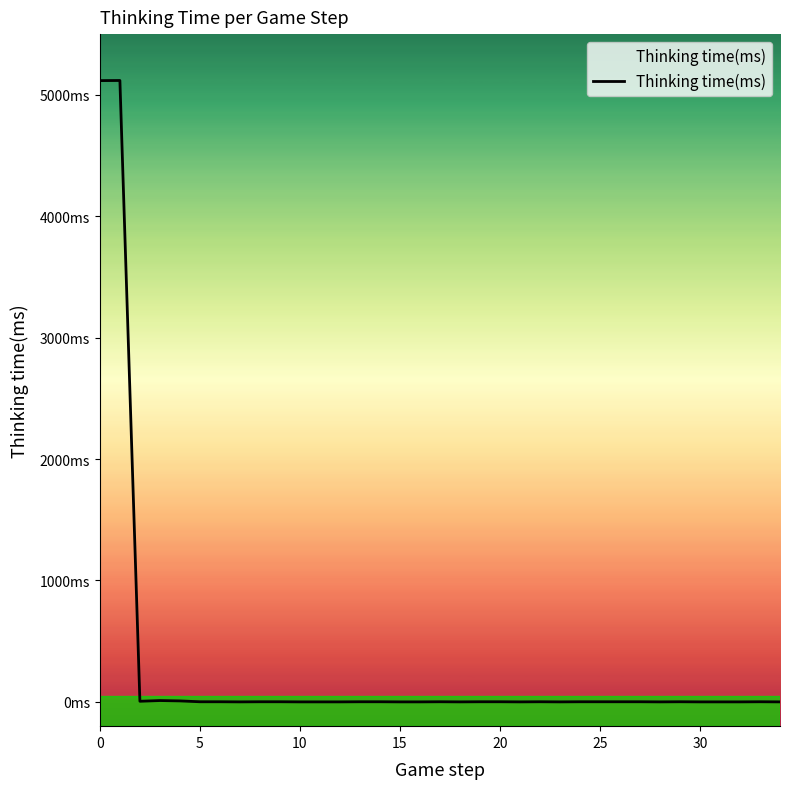

At which label is the value closest to 2559?

15